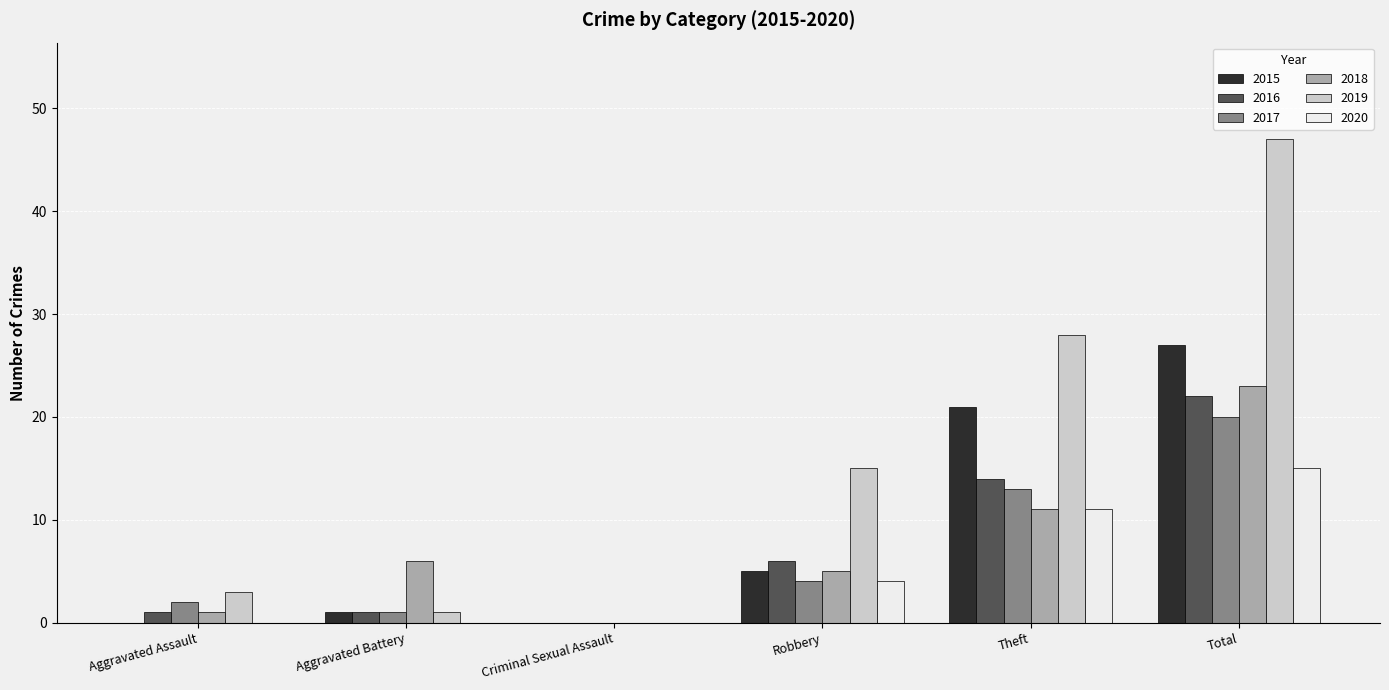

Reading left to right, what are all the values shown in this chart?

2015: 0	1	0	5	21	27
2016: 1	1	0	6	14	22
2017: 2	1	0	4	13	20
2018: 1	6	0	5	11	23
2019: 3	1	0	15	28	47
2020: 0	0	0	4	11	15